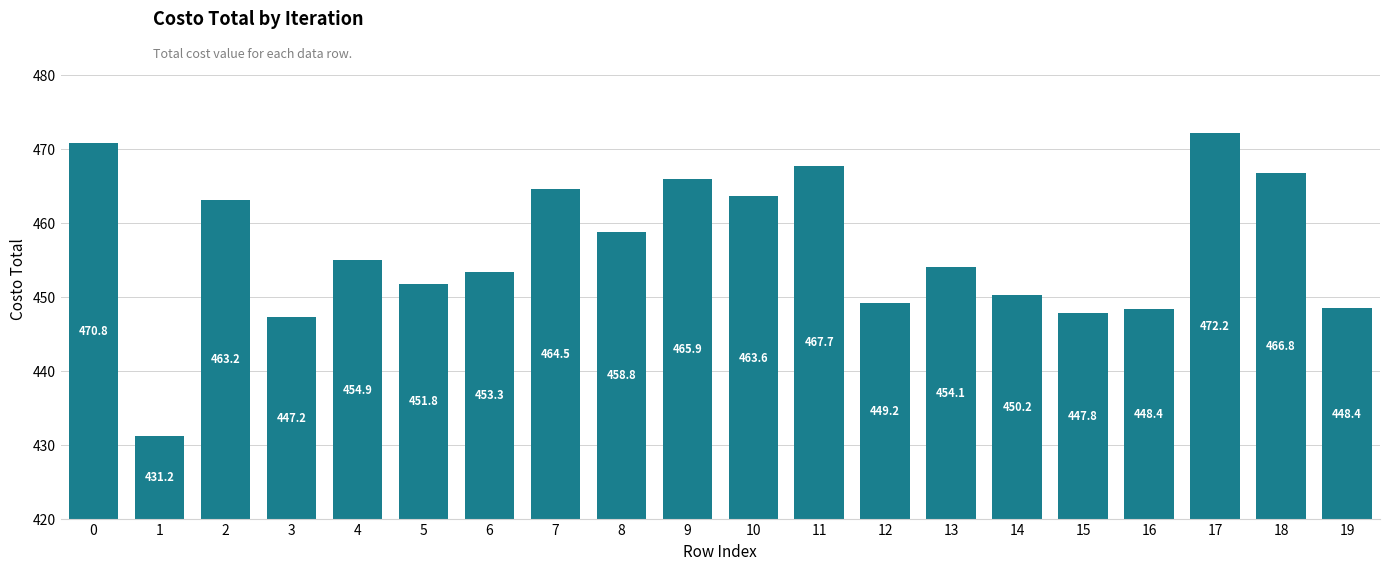

What is the value of the 17th bar from the left?

448.4